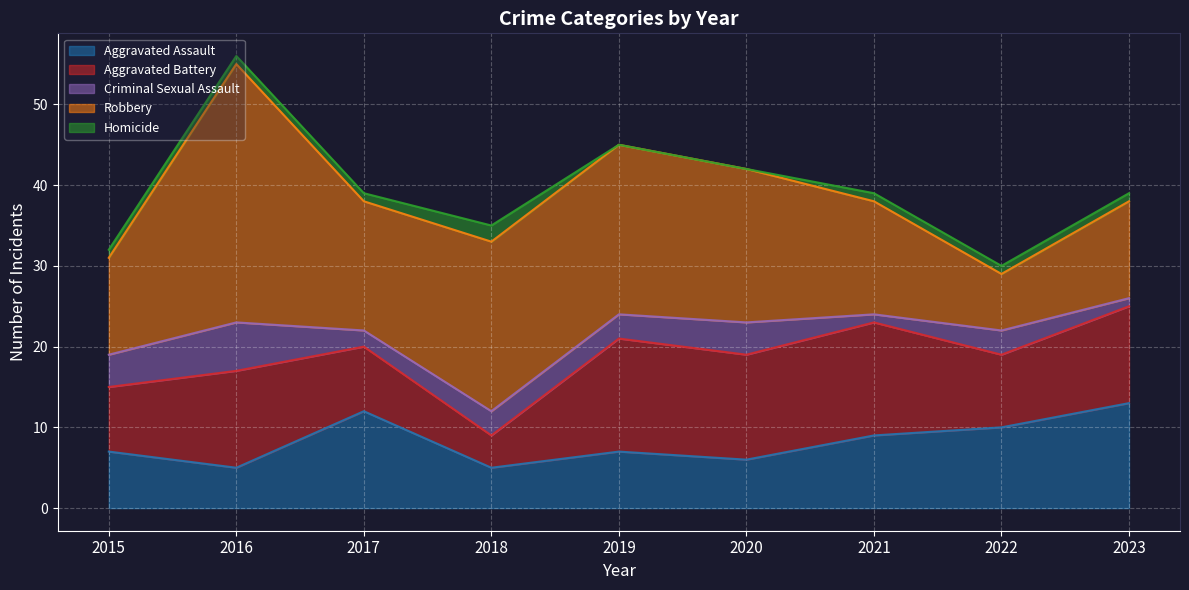

Rank the series at 2017 from lowest to highest value.

Homicide, Criminal Sexual Assault, Aggravated Battery, Aggravated Assault, Robbery